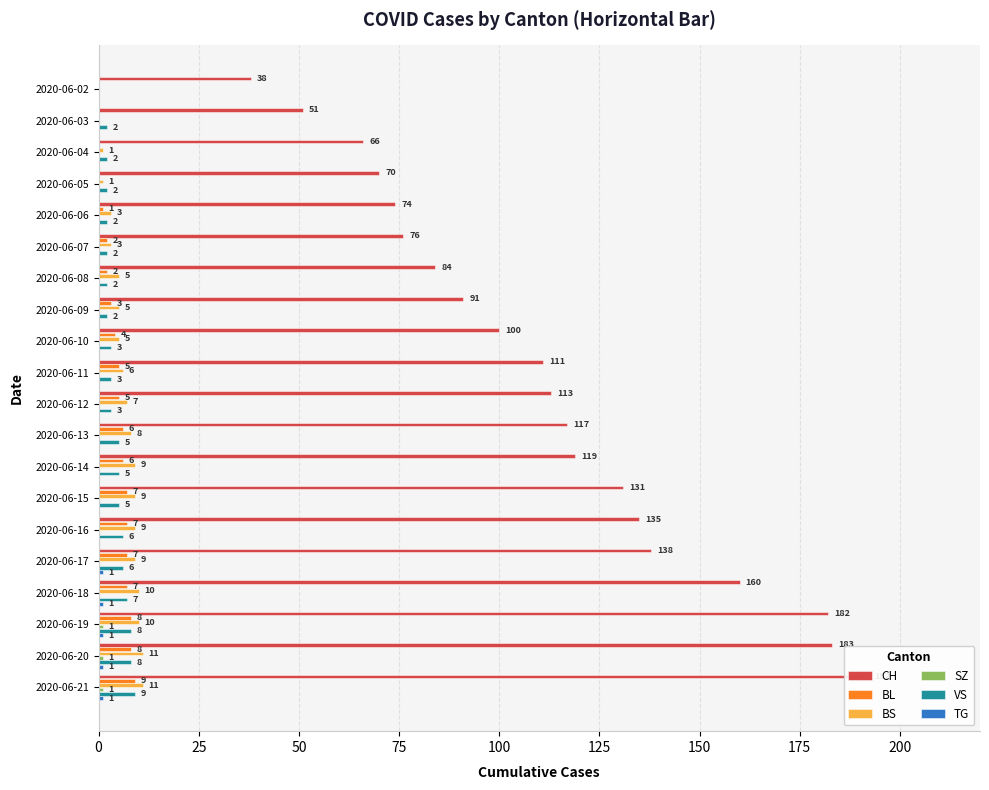

True or false: TG has a value of -1 at 2020-06-09.

False